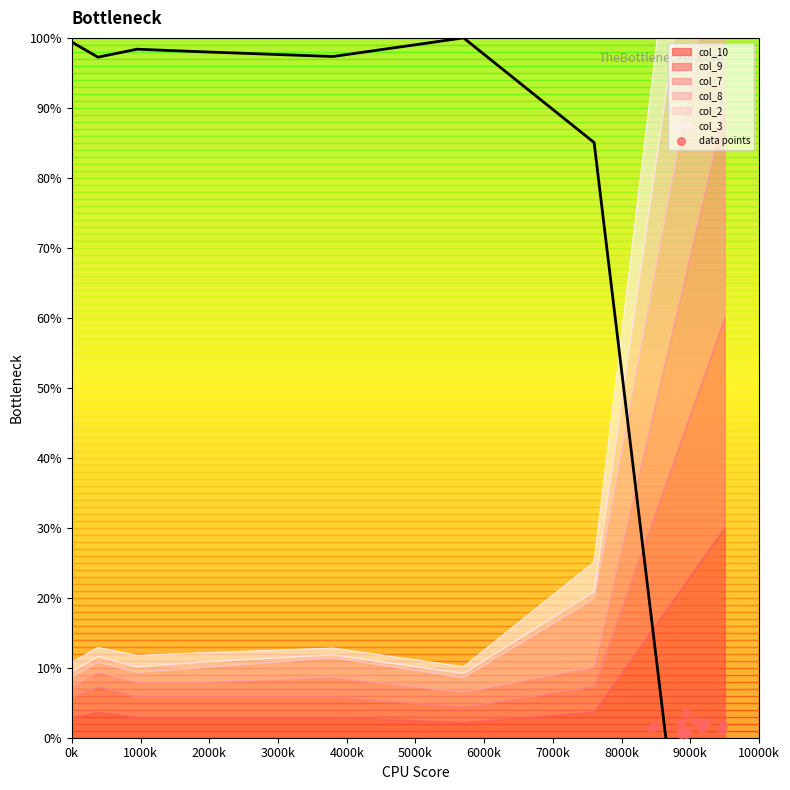

What is the maximum value for col_10?

30.0